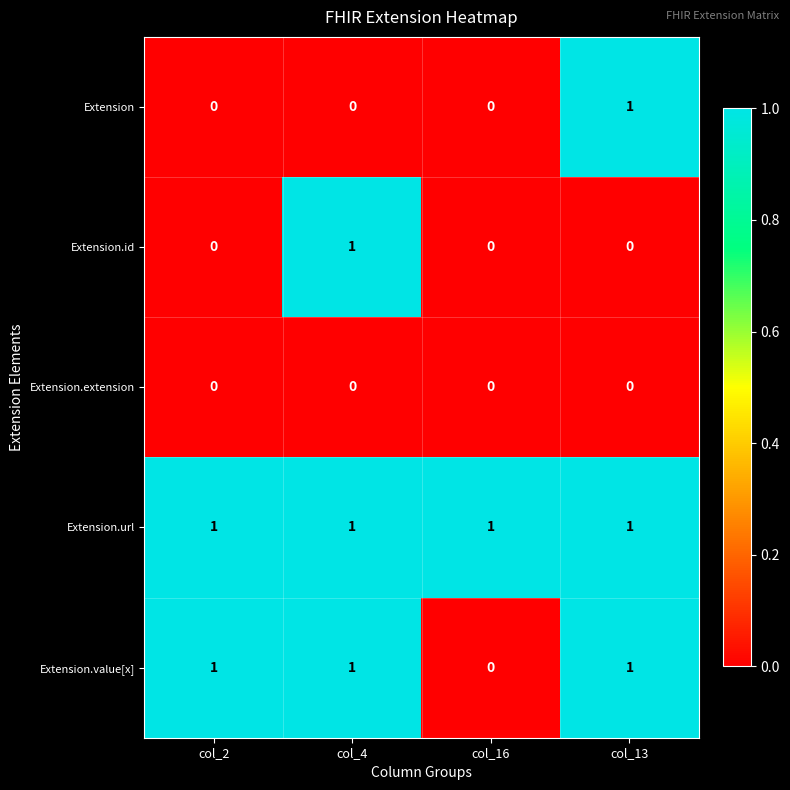

Count the number of categories in the chart.

4